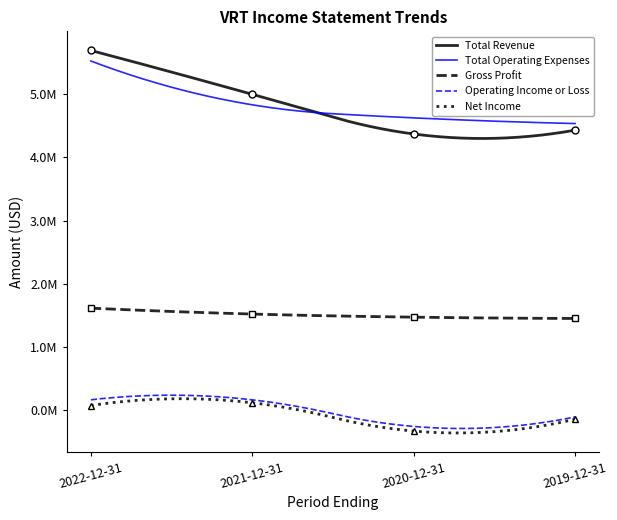

Which series changed the most between 2021-12-31 and 2020-12-31?

Total Revenue